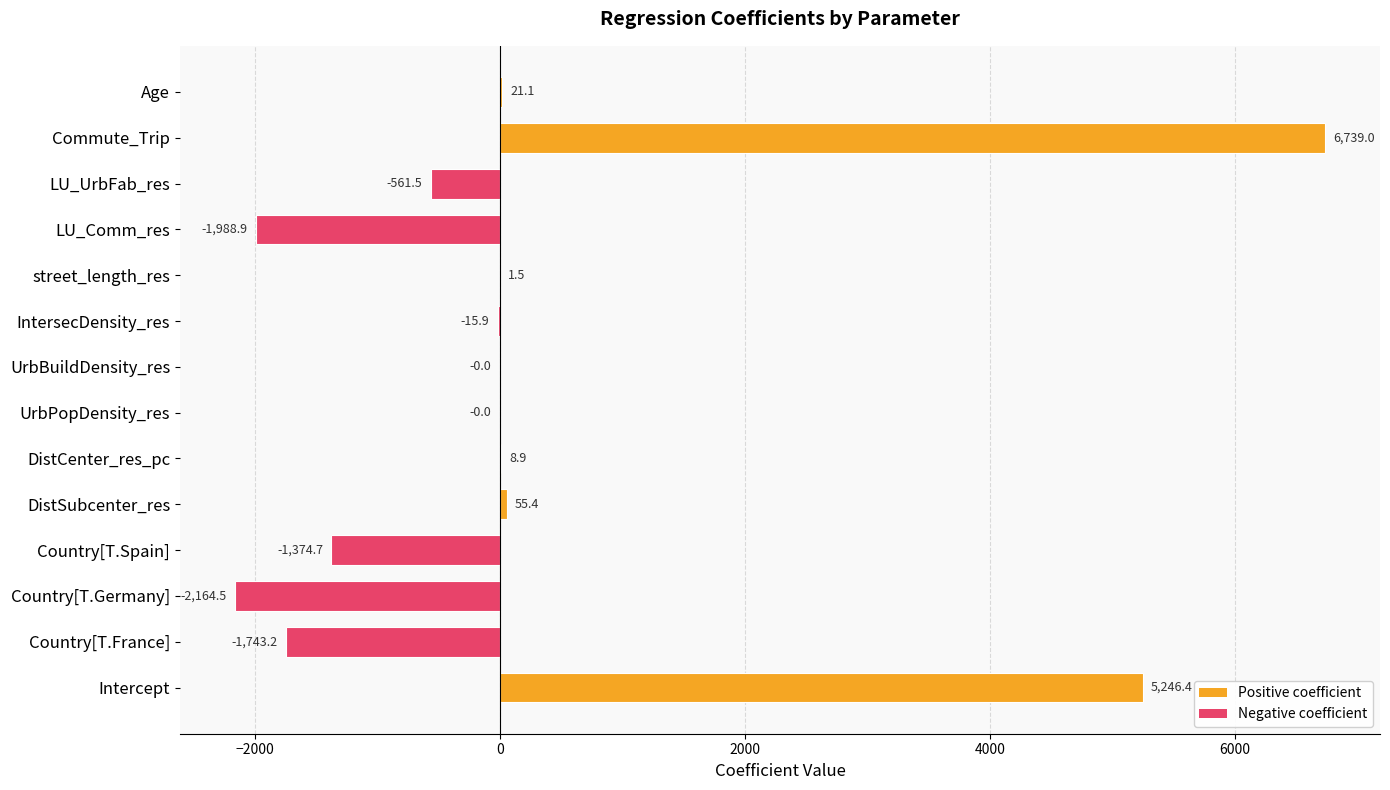

Is it true that the value at Country[T.France] is -2403.2?

False